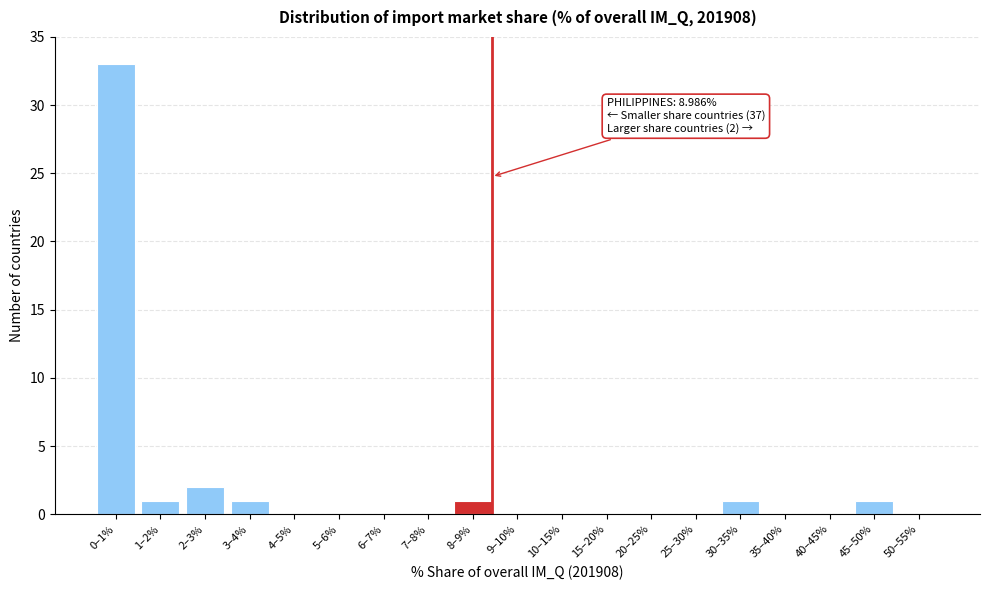

Reading left to right, transcribe all the data shown in this chart.

0–1%=33	1–2%=1	2–3%=2	3–4%=1	4–5%=0	5–6%=0	6–7%=0	7–8%=0	8–9%=1	9–10%=0	10–15%=0	15–20%=0	20–25%=0	25–30%=0	30–35%=1	35–40%=0	40–45%=0	45–50%=1	50–55%=0